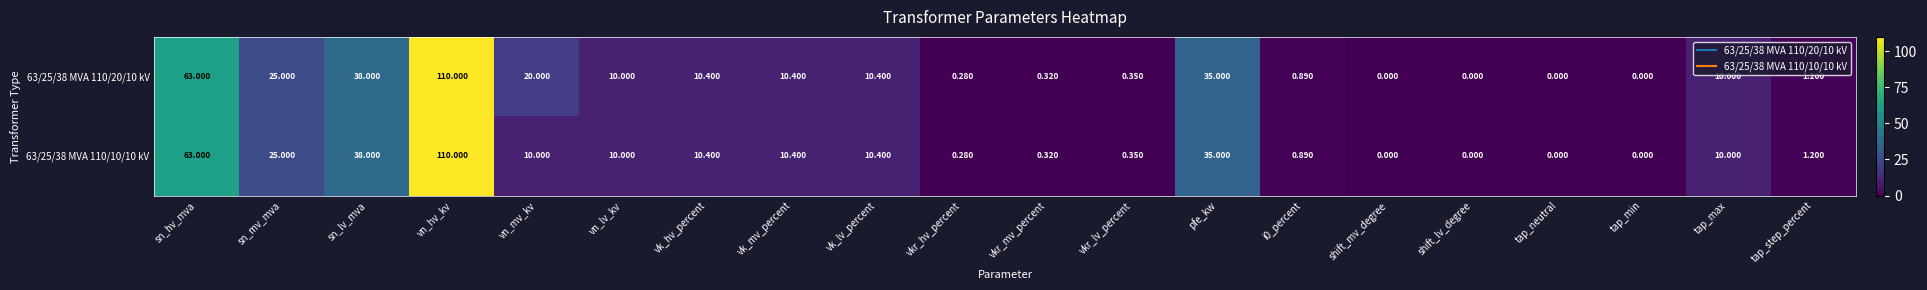

At how many categories does at least one series exceed 53?

2